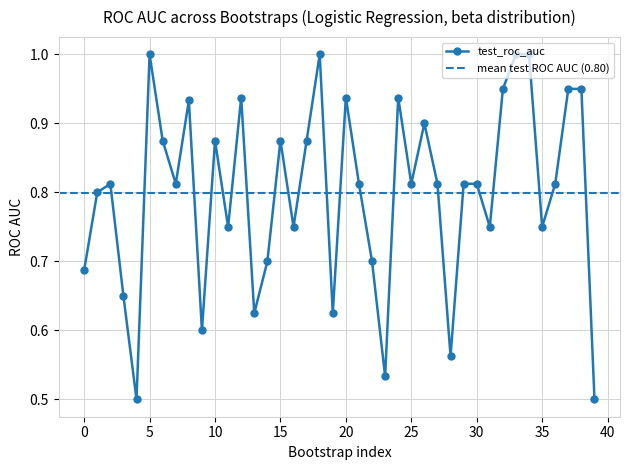

Where is the data nearest to the value 0?

4